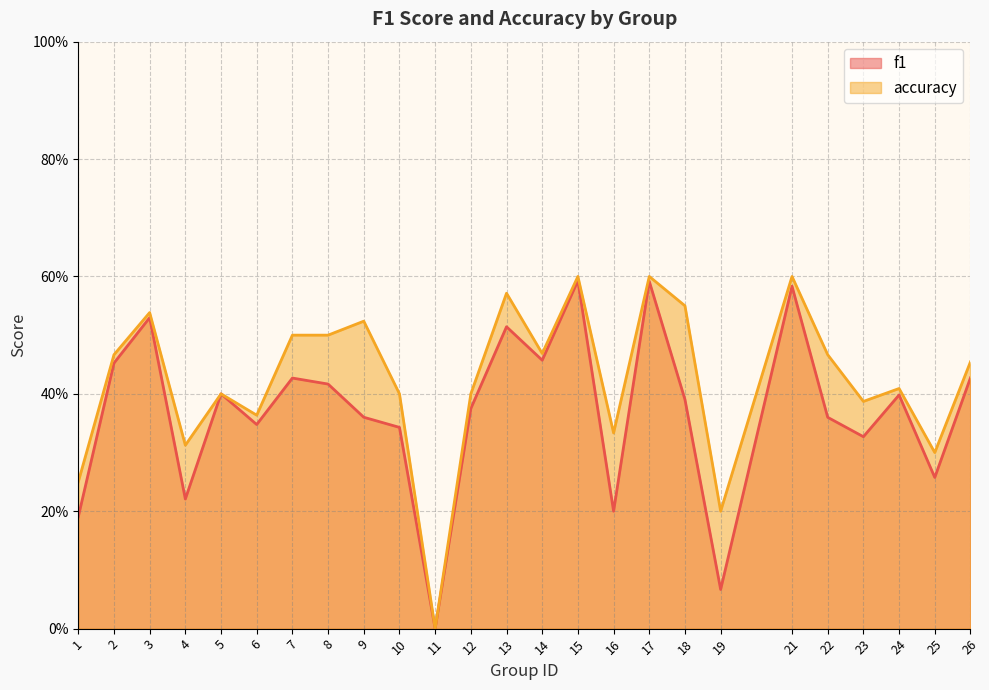

At which category does the chart reach its peak across all series?

15